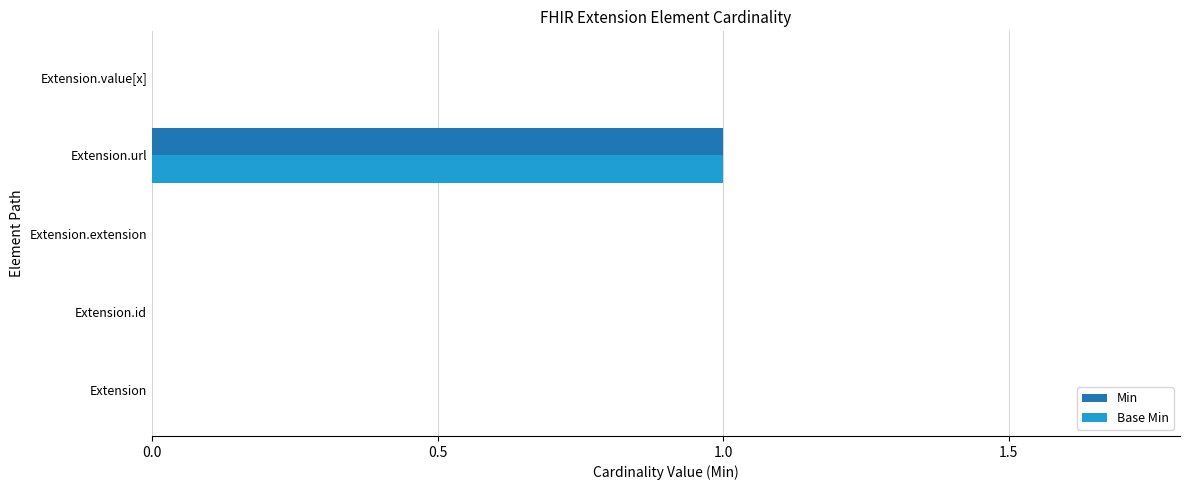

At which category is the sum across all series the highest?

Extension.url